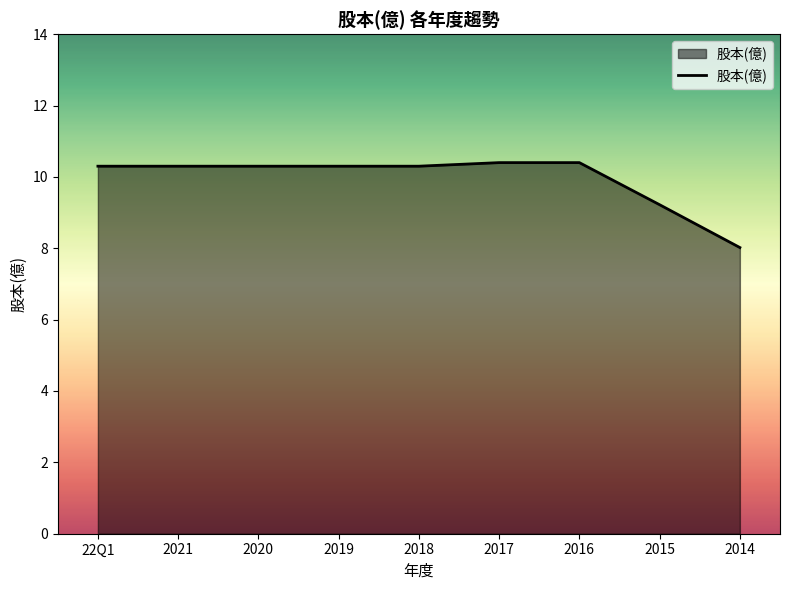

The value at 2021 is 4.4. True or false?

False